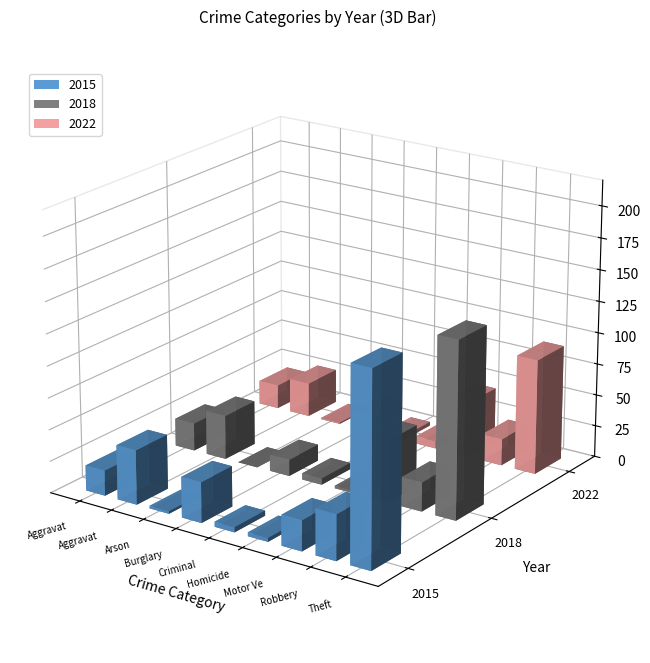

True or false: 2015 has a value of 1 at Homicide.

False